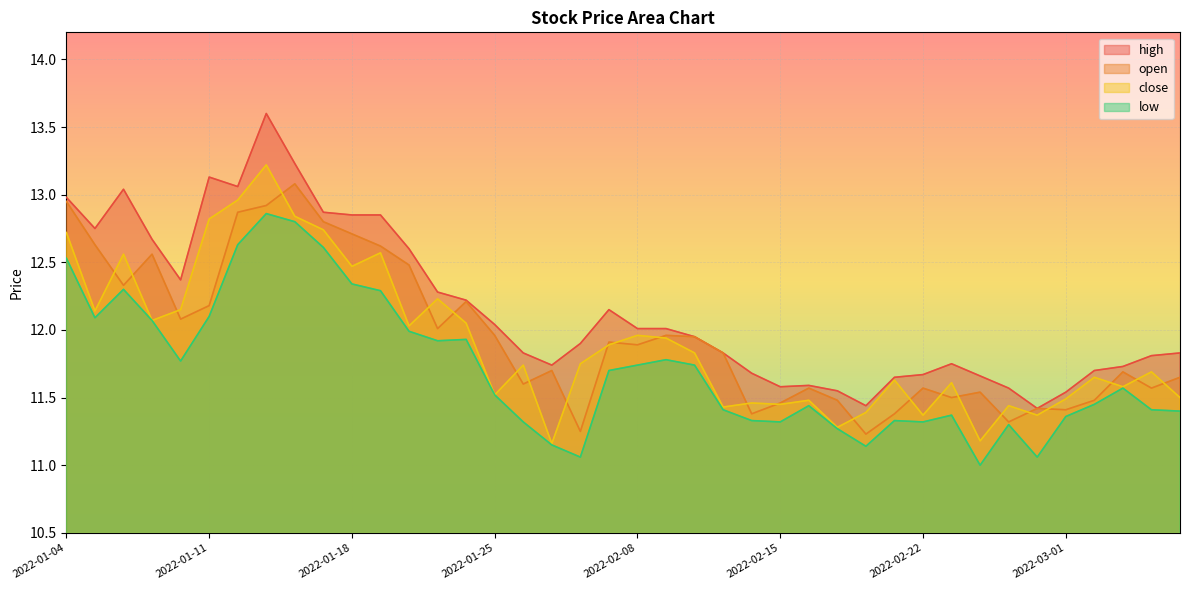

True or false: low has more than 1 interior local peaks.

True